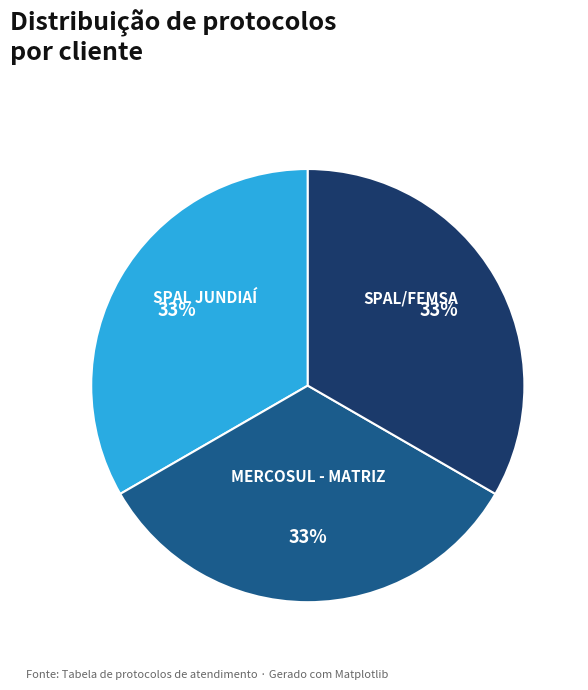

To the nearest percent, what portion does SPAL/FEMSA represent?

33%